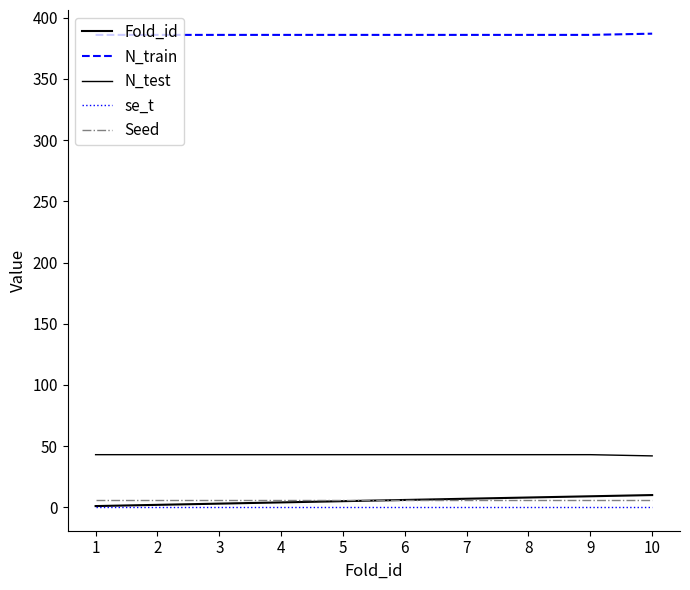

Does the chart display data point markers on the line(s)?

No